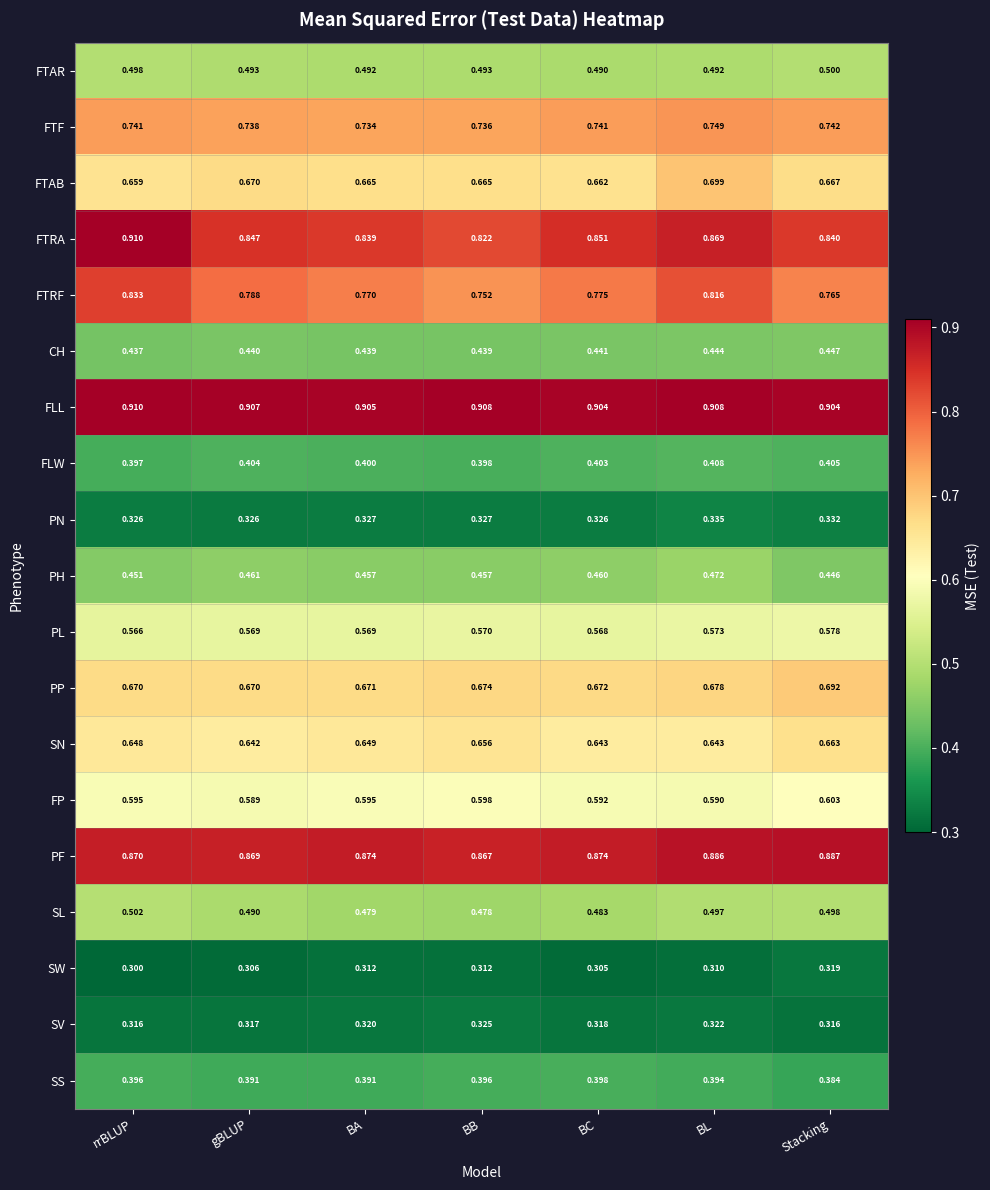

At which category does the chart reach its peak across all series?

rrBLUP